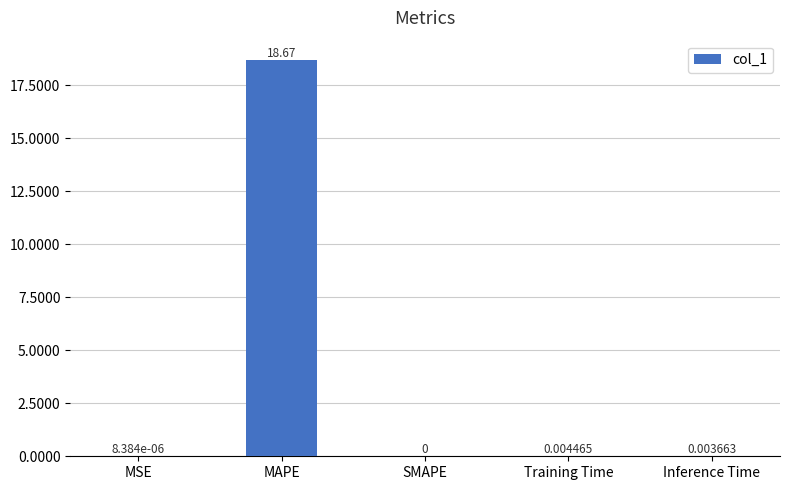

Which label corresponds to the largest value in the chart?

MAPE